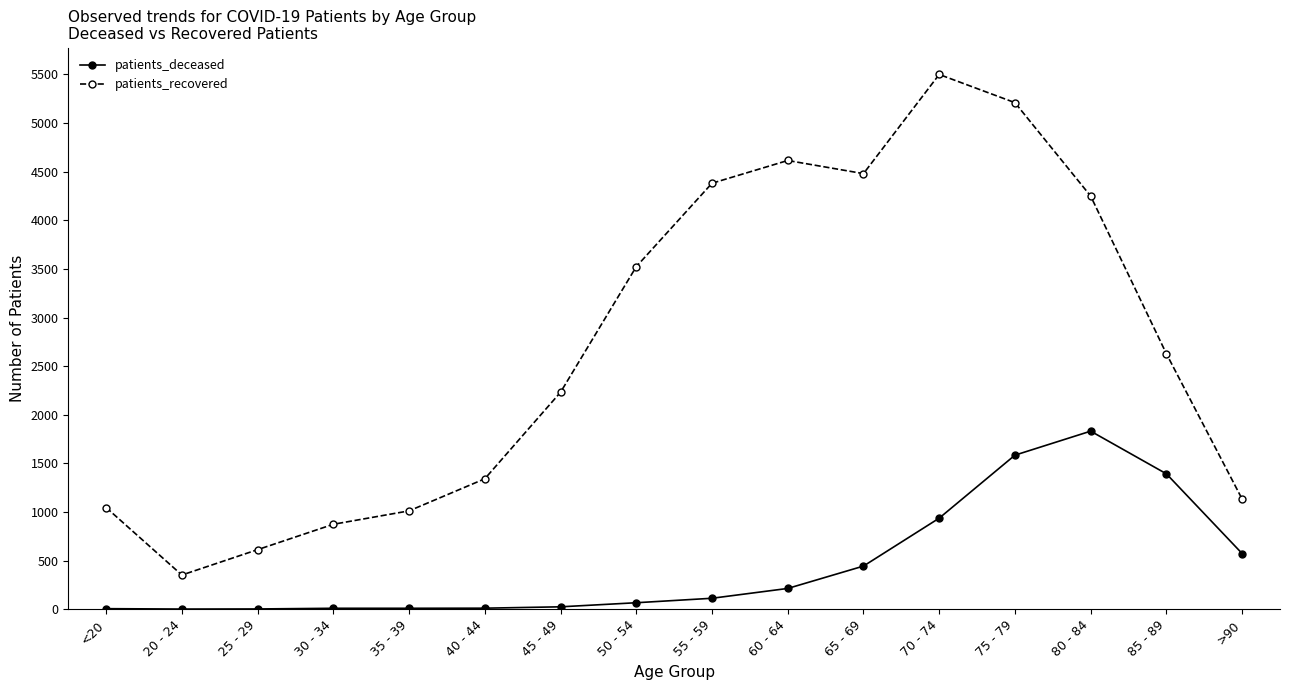

What value does the patients_recovered series have at 45 - 49, to the nearest 10?

2230